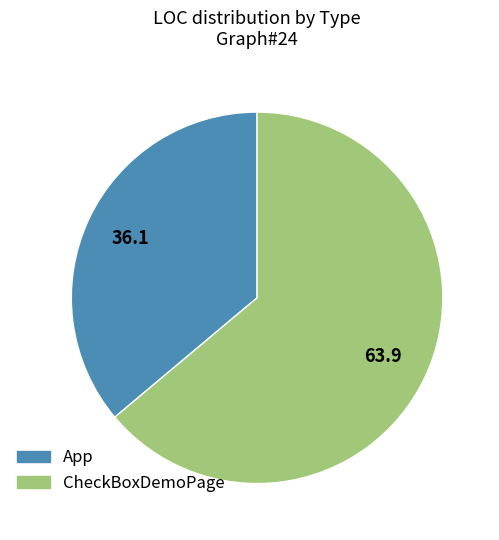

Is there any slice that represents more than half of the pie?

Yes